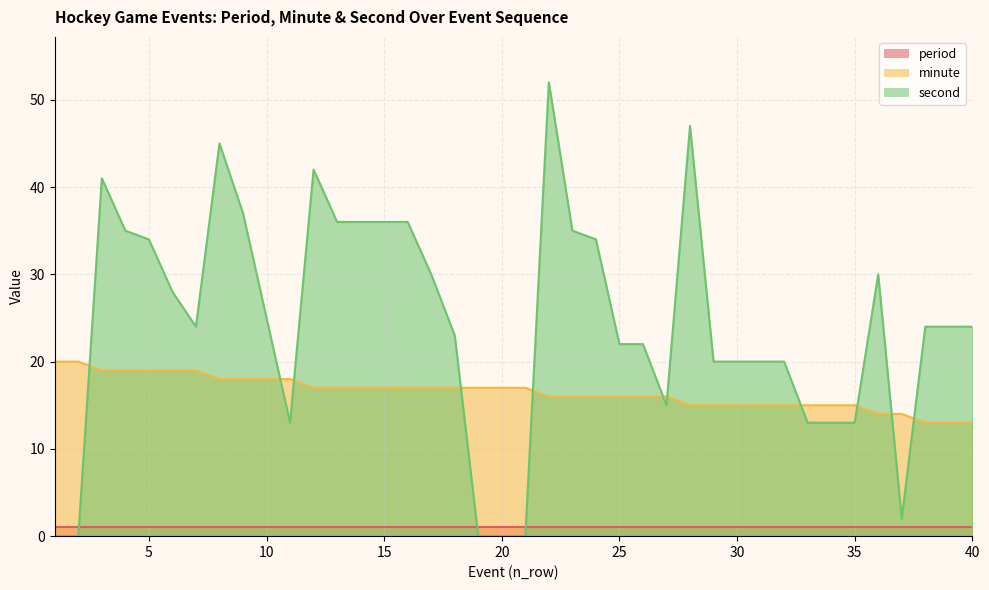

How many interior local peaks does the second series have?

6